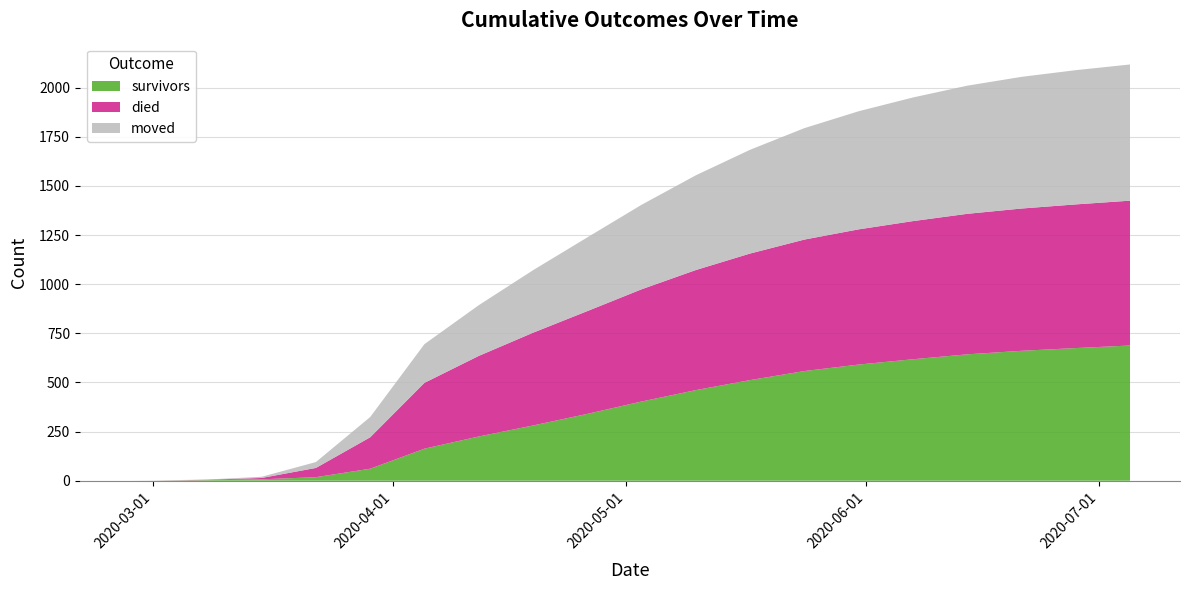

Reading left to right, extract all data points from this chart.

survivors: 0	0	3	7	18	61	163	225	281	340	403	461	512	558	591	618	643	661	675	688
died: 0	0	2	7	47	160	335	410	472	523	571	611	644	669	688	703	715	724	731	737
moved: 0	1	1	6	30	103	197	258	318	375	430	482	528	567	601	629	652	670	683	693